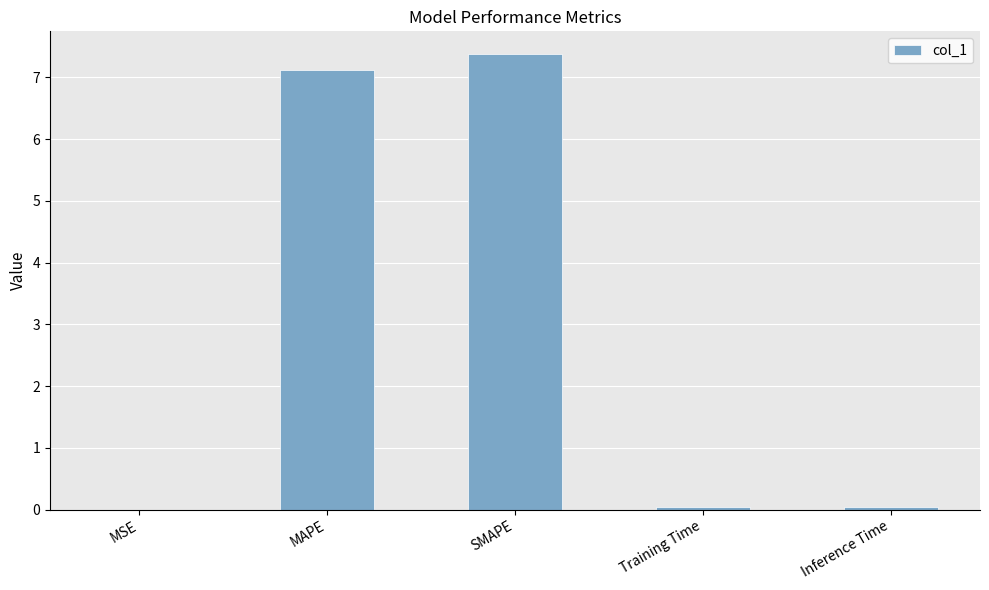

What is the sum of all values?

14.6